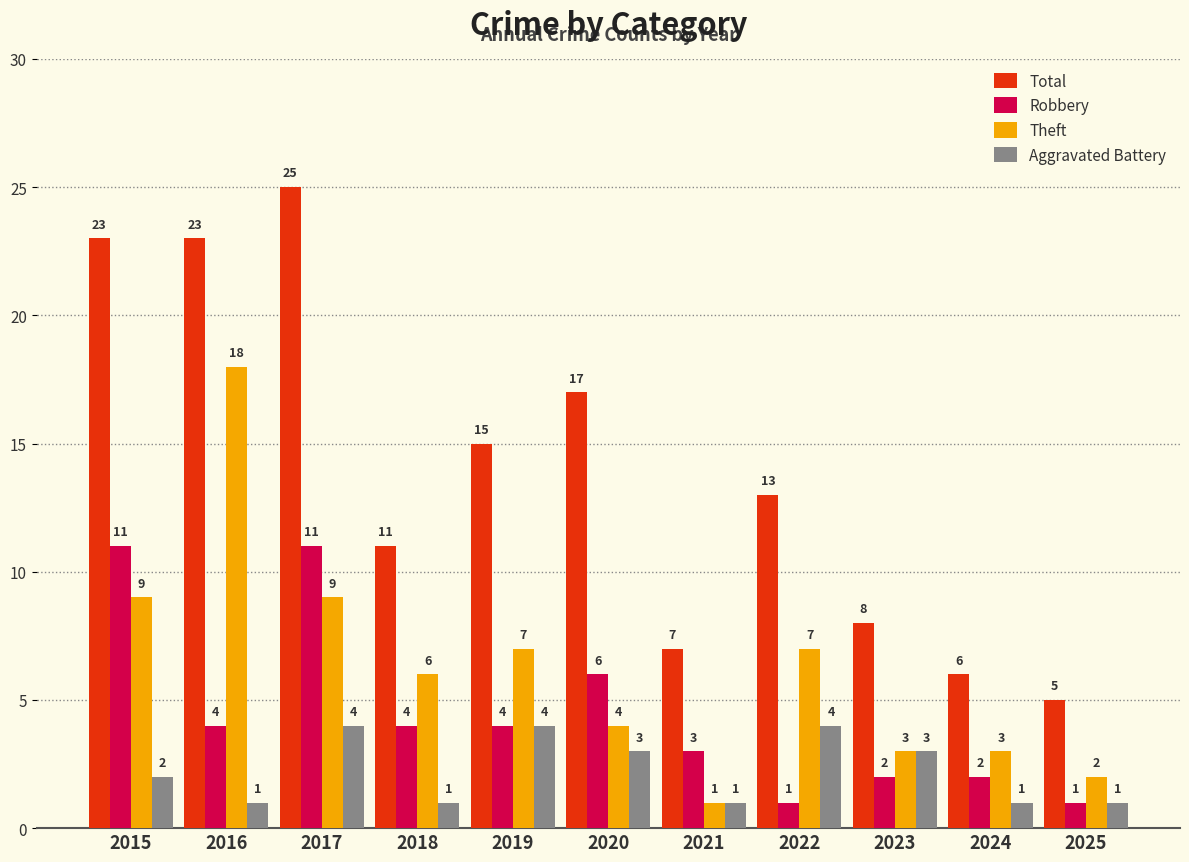

How many Aggravated Battery values are between 1 and 4?

11